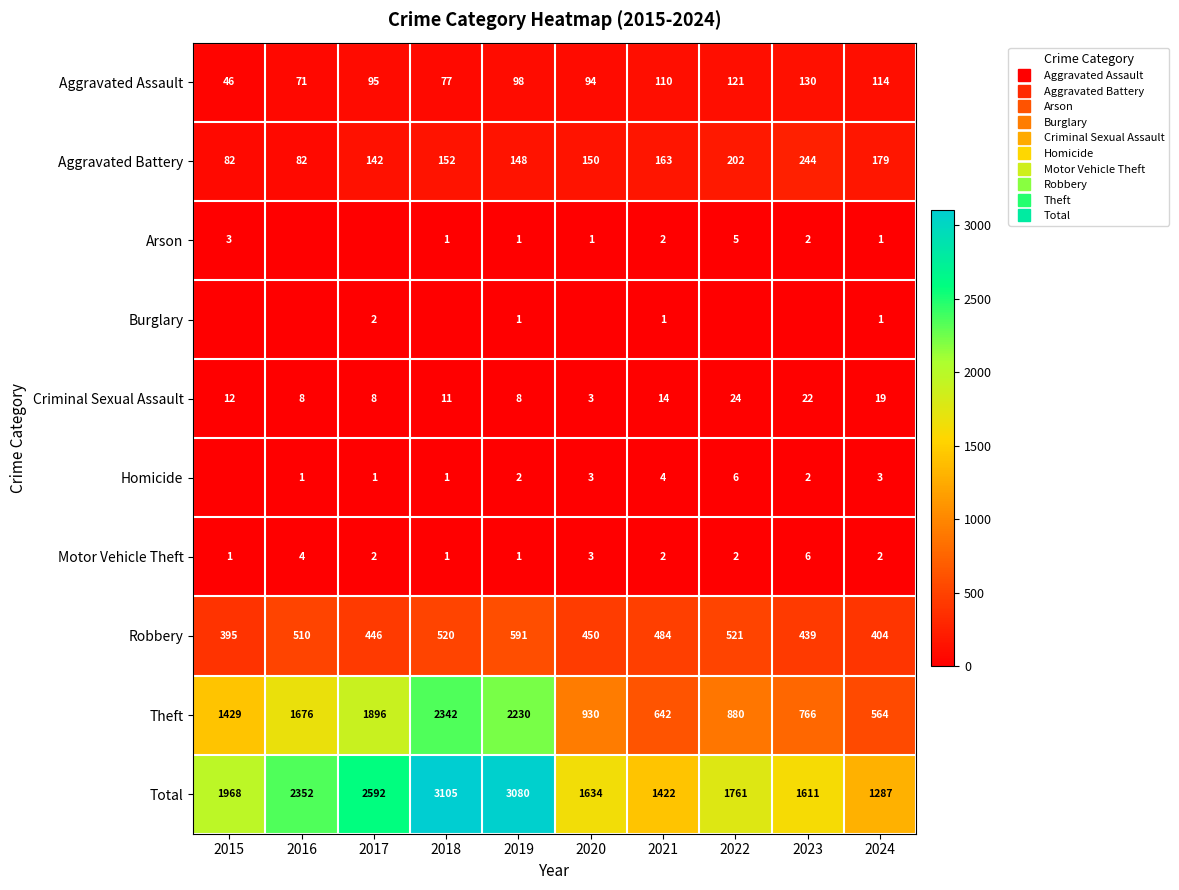

What is the total value across all series at 2020?

3268